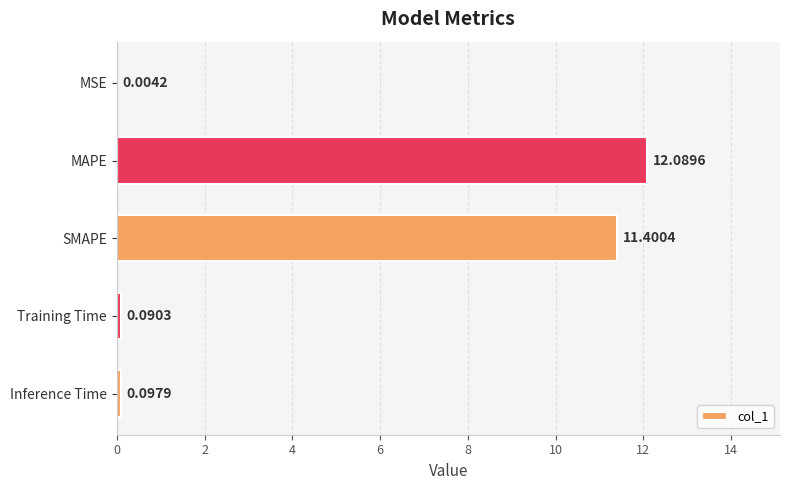

What is the change in value from MSE to Training Time?

+0.1